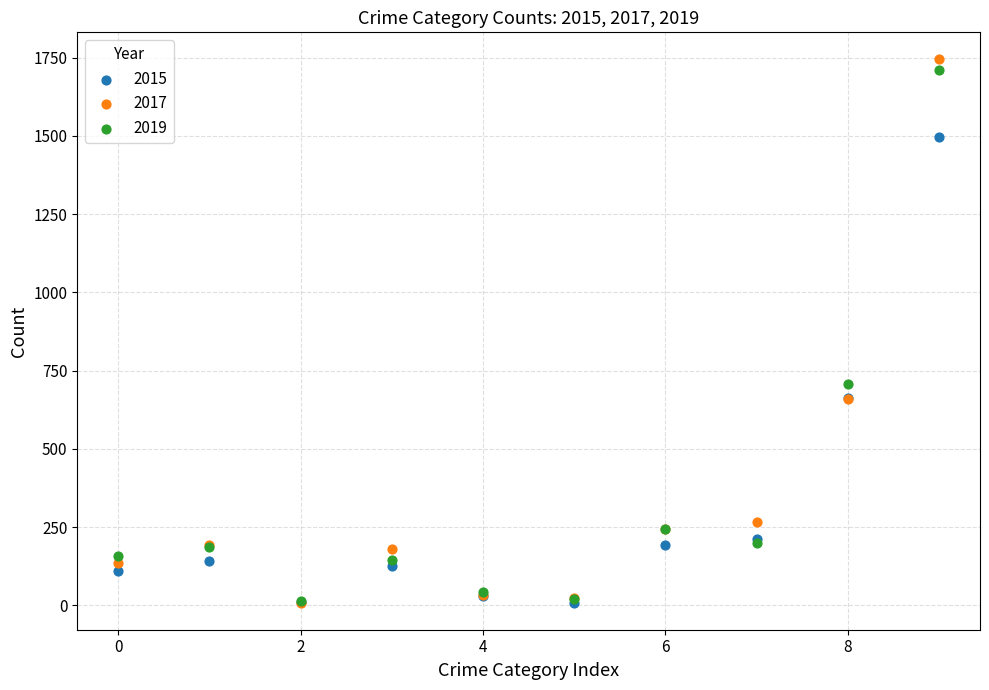

What are all the series names shown in the legend?

2015, 2017, 2019